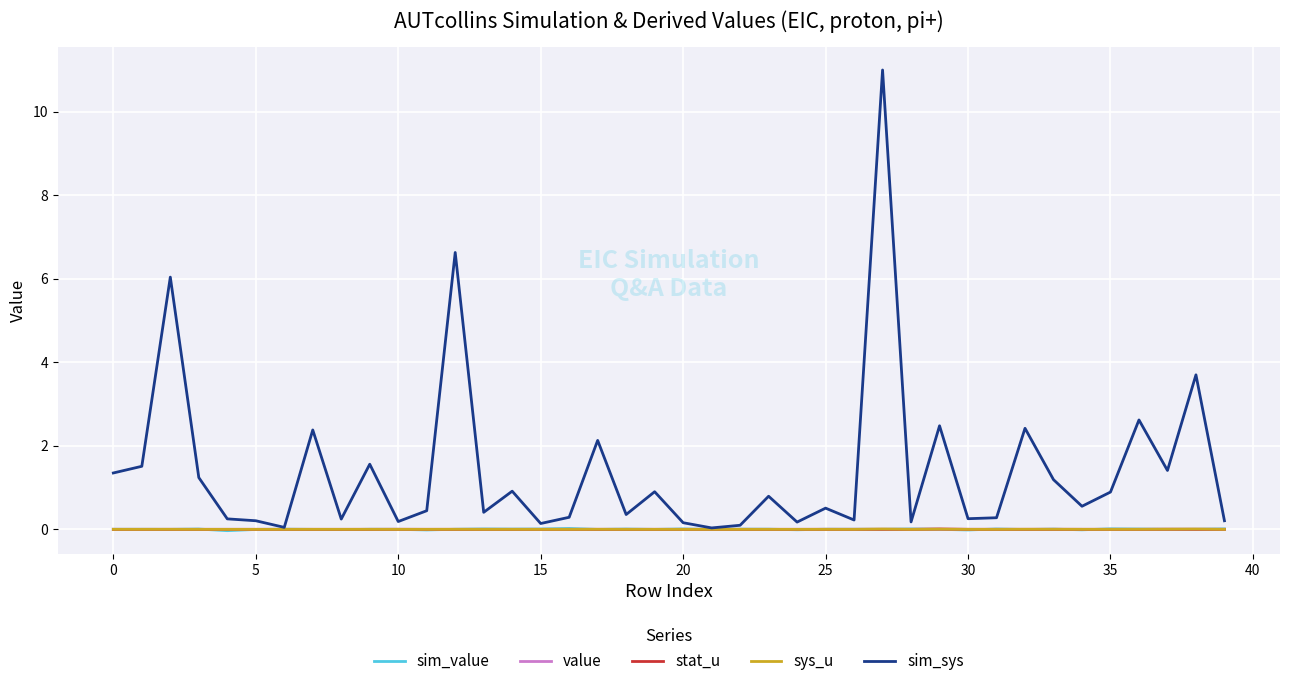

Which series has the largest total across all categories?

sim_sys